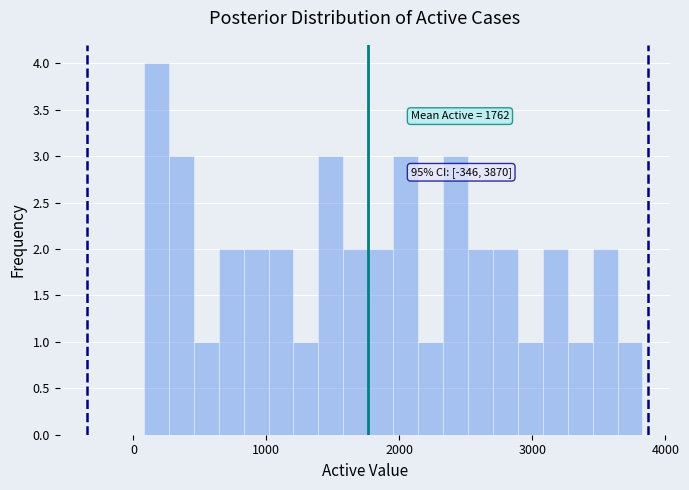

Read against the x-axis, roughly where is the centre of the tallest bar?

200